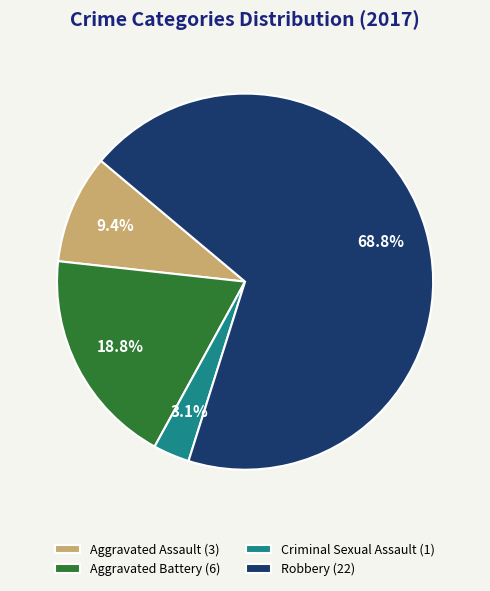

The Robbery slice represents 69% of the pie. True or false?

True